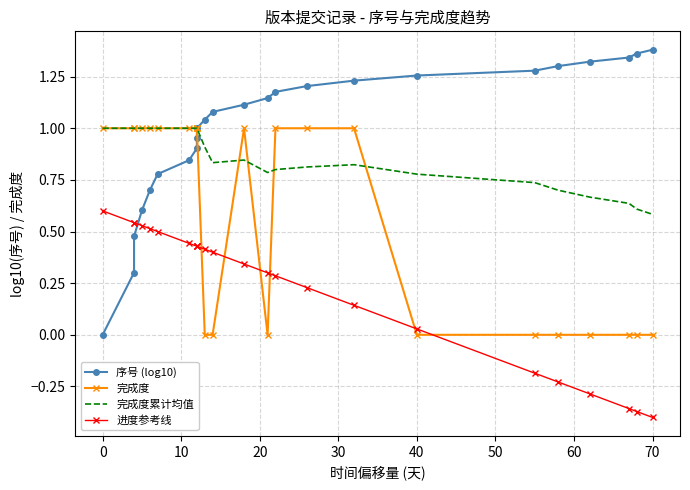

What is the difference between the maximum and minimum values in the 进度参考线 series?

1.0